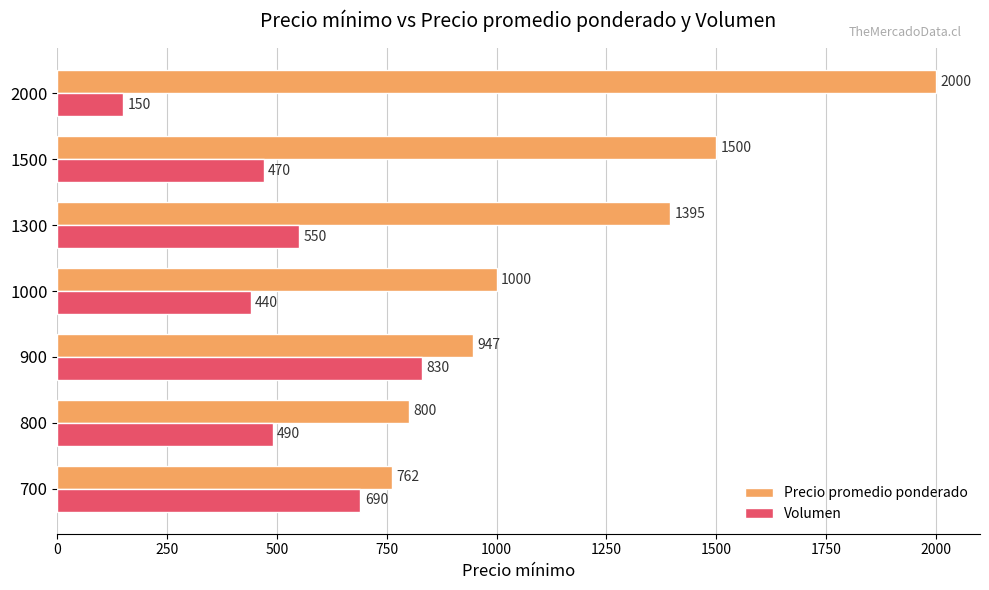

The value of Volumen at 2000 is 150. True or false?

True